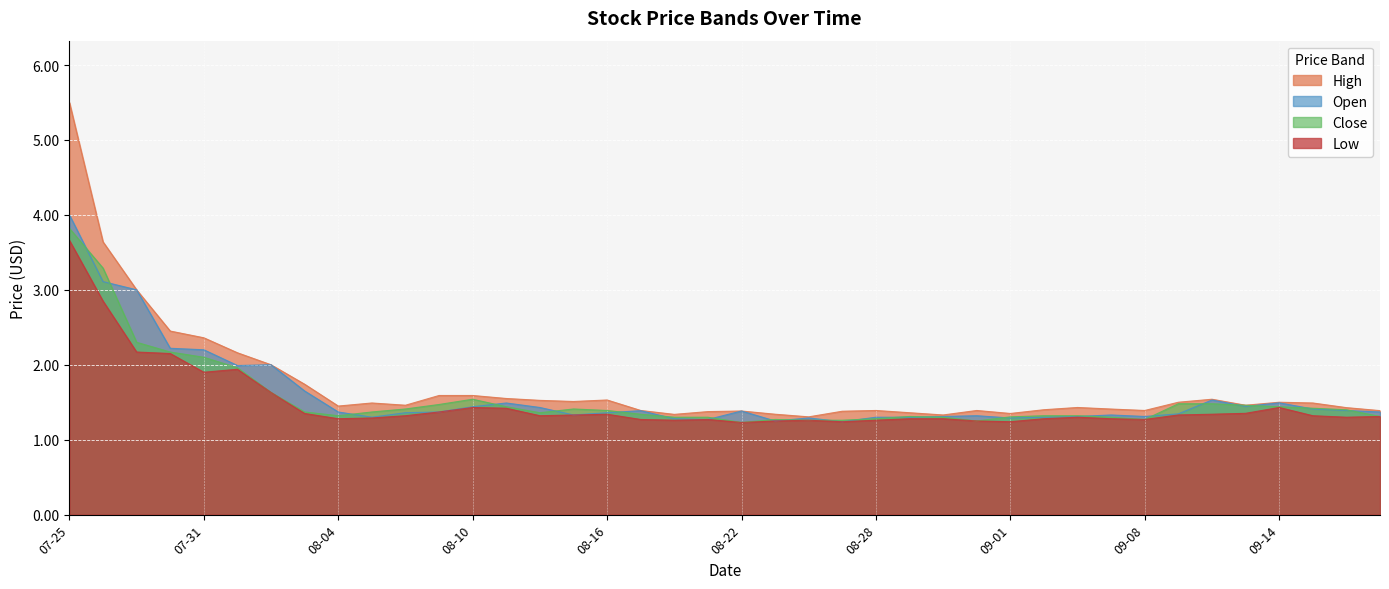

At which category is the sum across all series the highest?

07-25